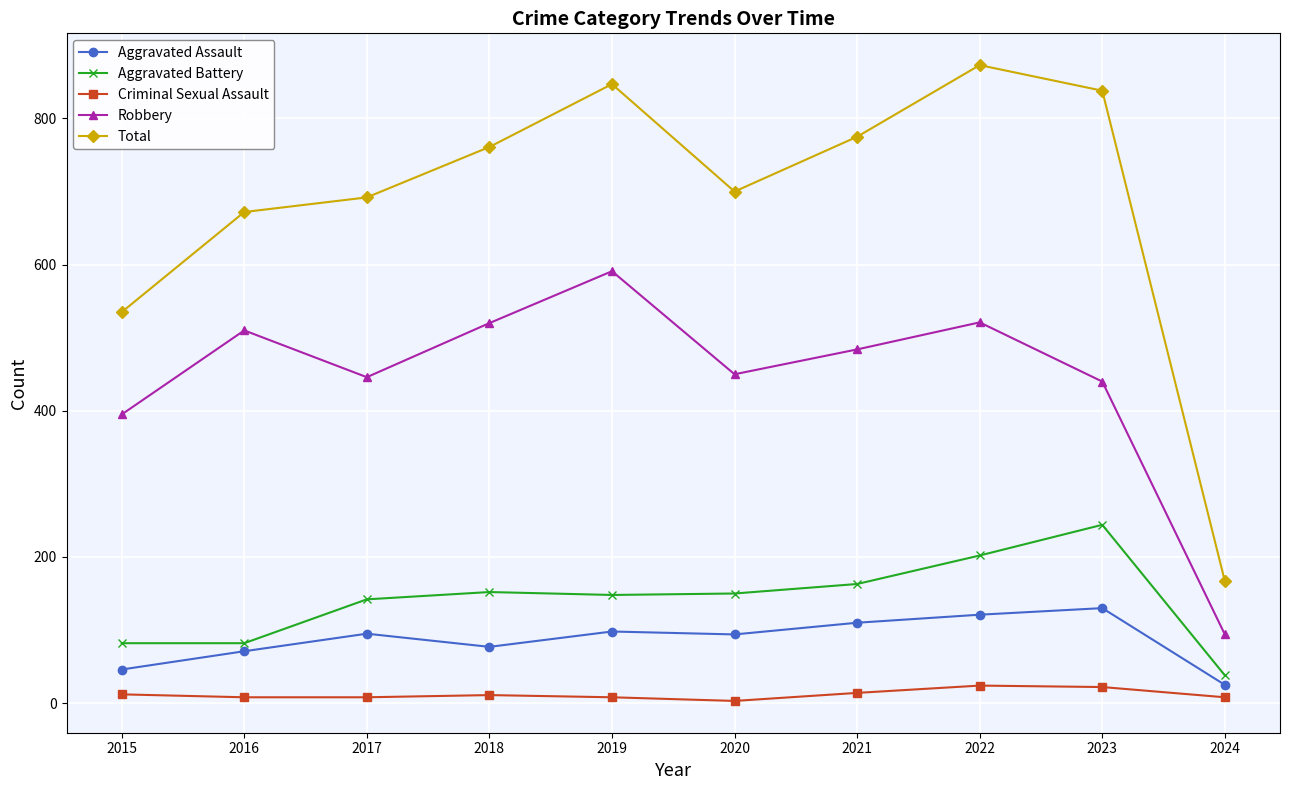

How many lines are shown in the chart?

5